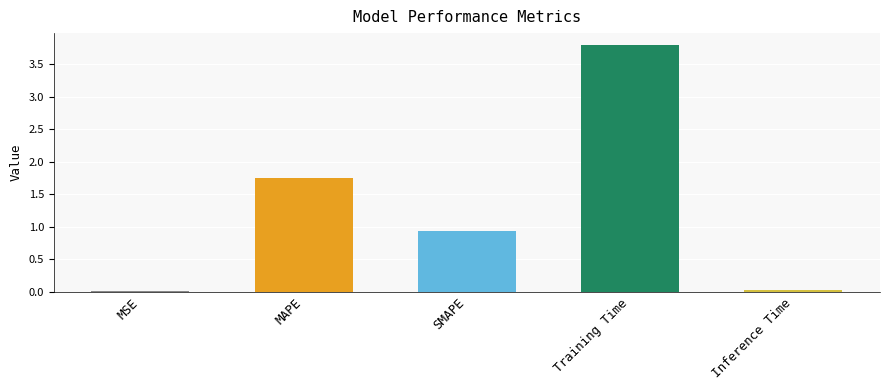

Between MAPE and Inference Time, which is larger?

MAPE